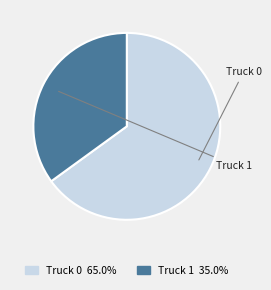

Which slice is the smallest?

Truck 1